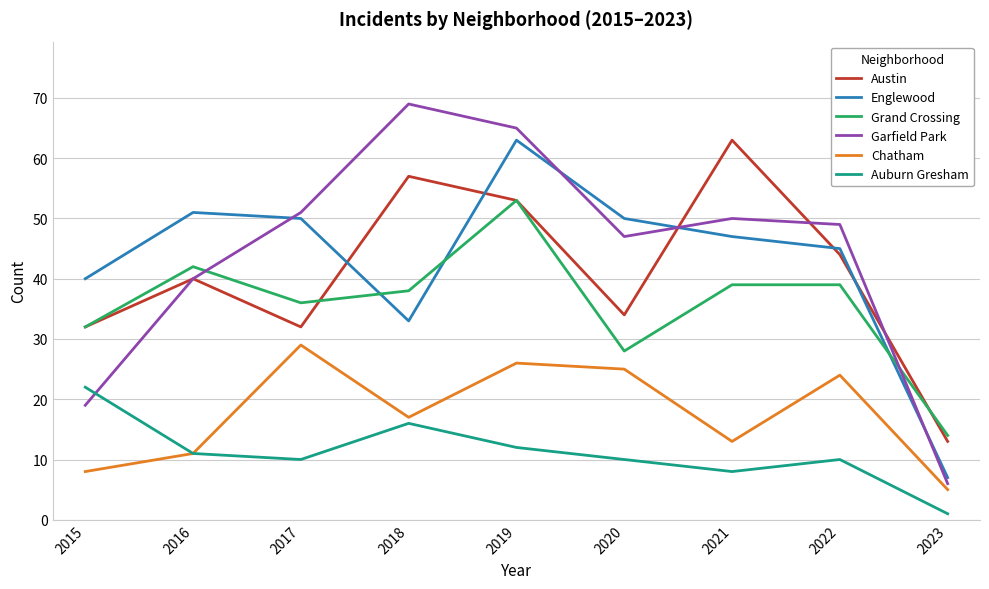

Does the chart display data point markers on the line(s)?

No